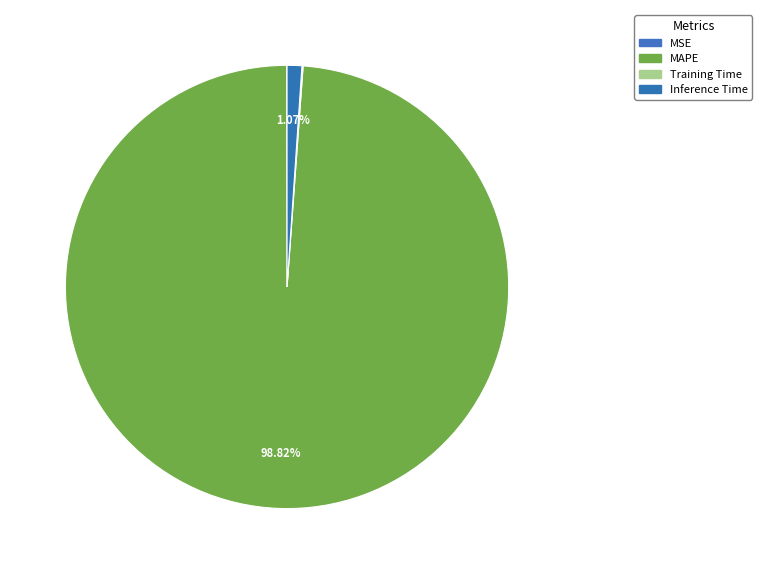

What is the largest slice in the pie chart?

MAPE